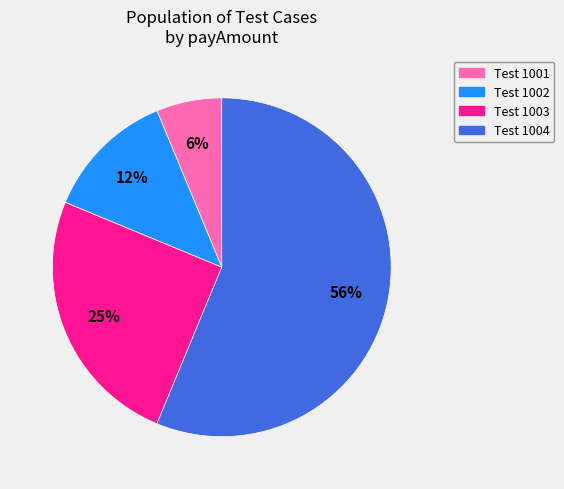

True or false: Test 1001 accounts for 6% of the total.

True